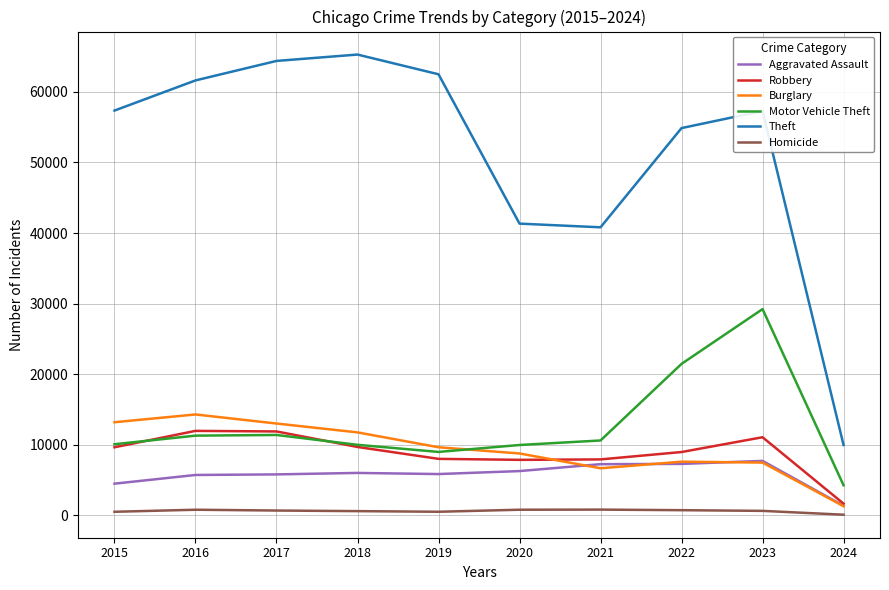

True or false: Motor Vehicle Theft and Theft cross at least once.

False